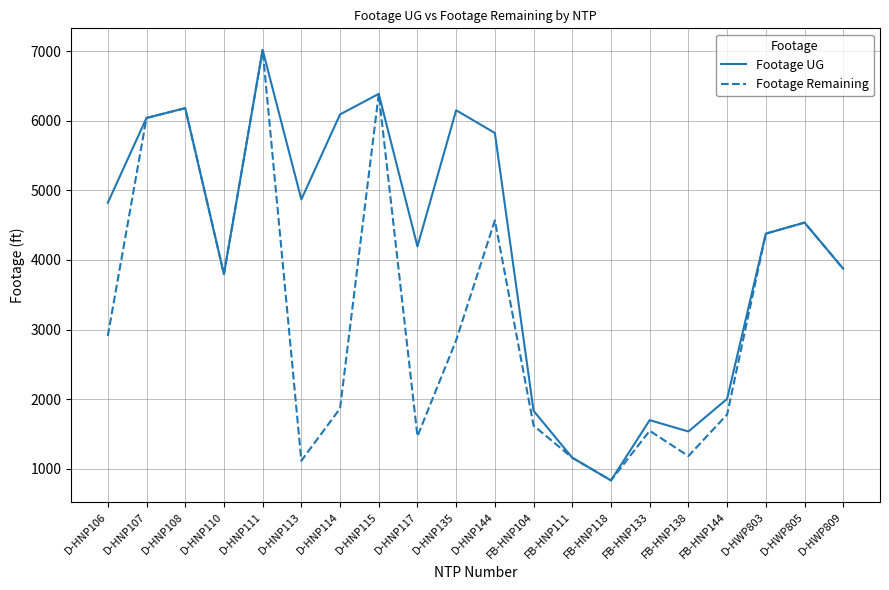

Which category has the lowest value in the Footage Remaining series?

FB-HNP118